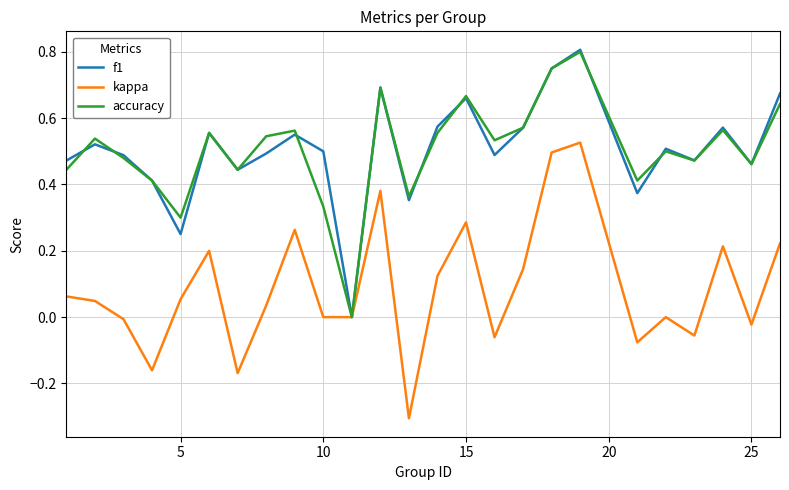

What is the lowest value of the kappa series?

-0.3